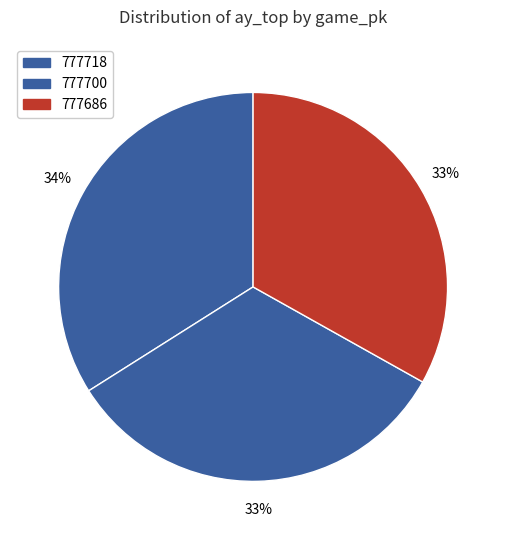

Count the number of slices in the pie.

3